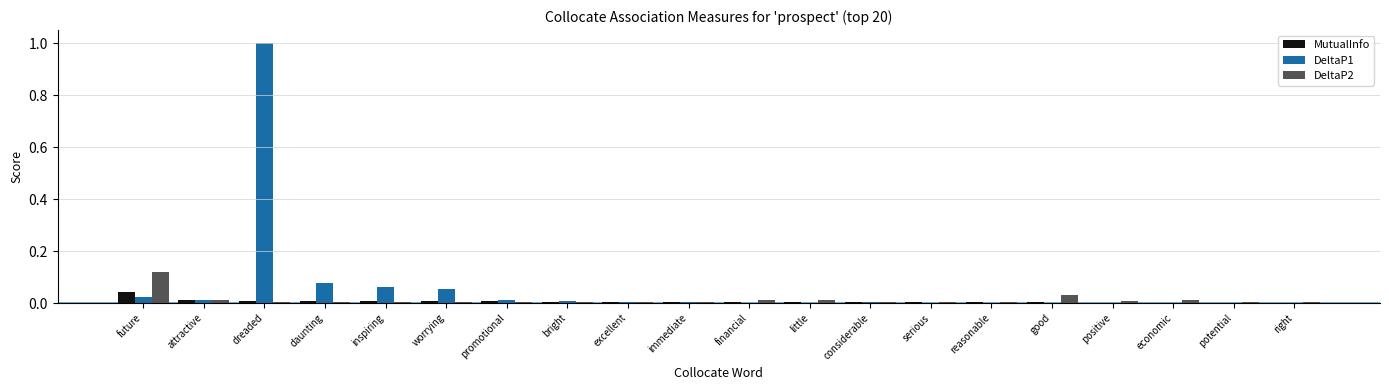

Is it true that DeltaP1 equals 0.0 at inspiring?

False